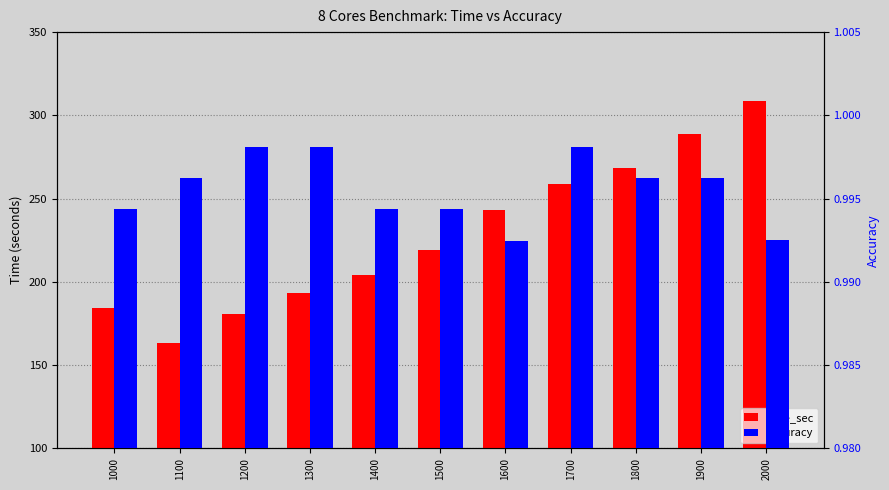

At how many categories does at least one series exceed 21?

11